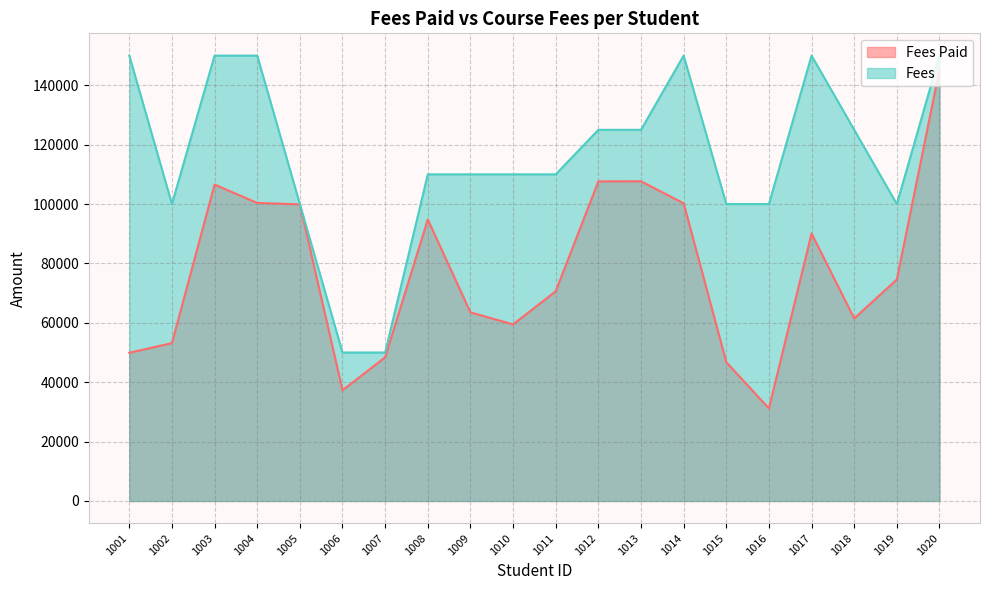

How many interior local peaks does the Fees Paid series have?

4